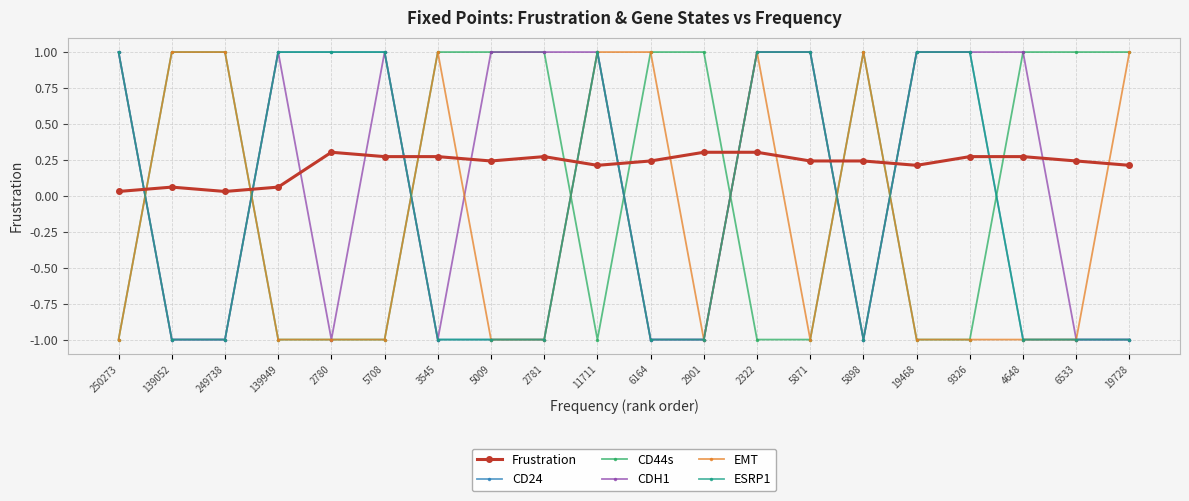

Reading left to right, what are all the values shown in this chart?

Frustration: 250273=0.0	139052=0.1	249738=0.0	139949=0.1	2780=0.3	5708=0.3	3545=0.3	5009=0.2	2781=0.3	11711=0.2	6164=0.2	2901=0.3	2322=0.3	5871=0.2	5898=0.2	19468=0.2	9326=0.3	4648=0.3	6533=0.2	19728=0.2
CD24: 250273=1.0	139052=-1.0	249738=-1.0	139949=1.0	2780=1.0	5708=1.0	3545=-1.0	5009=-1.0	2781=-1.0	11711=1.0	6164=-1.0	2901=-1.0	2322=1.0	5871=1.0	5898=-1.0	19468=1.0	9326=1.0	4648=-1.0	6533=-1.0	19728=-1.0
CD44s: 250273=-1.0	139052=1.0	249738=1.0	139949=-1.0	2780=-1.0	5708=-1.0	3545=1.0	5009=1.0	2781=1.0	11711=-1.0	6164=1.0	2901=1.0	2322=-1.0	5871=-1.0	5898=1.0	19468=-1.0	9326=-1.0	4648=1.0	6533=1.0	19728=1.0
CDH1: 250273=1.0	139052=-1.0	249738=-1.0	139949=1.0	2780=-1.0	5708=1.0	3545=-1.0	5009=1.0	2781=1.0	11711=1.0	6164=-1.0	2901=-1.0	2322=1.0	5871=1.0	5898=-1.0	19468=1.0	9326=1.0	4648=1.0	6533=-1.0	19728=-1.0
EMT: 250273=-1.0	139052=1.0	249738=1.0	139949=-1.0	2780=-1.0	5708=-1.0	3545=1.0	5009=-1.0	2781=-1.0	11711=1.0	6164=1.0	2901=-1.0	2322=1.0	5871=-1.0	5898=1.0	19468=-1.0	9326=-1.0	4648=-1.0	6533=-1.0	19728=1.0
ESRP1: 250273=1.0	139052=-1.0	249738=-1.0	139949=1.0	2780=1.0	5708=1.0	3545=-1.0	5009=-1.0	2781=-1.0	11711=1.0	6164=-1.0	2901=-1.0	2322=1.0	5871=1.0	5898=-1.0	19468=1.0	9326=1.0	4648=-1.0	6533=-1.0	19728=-1.0